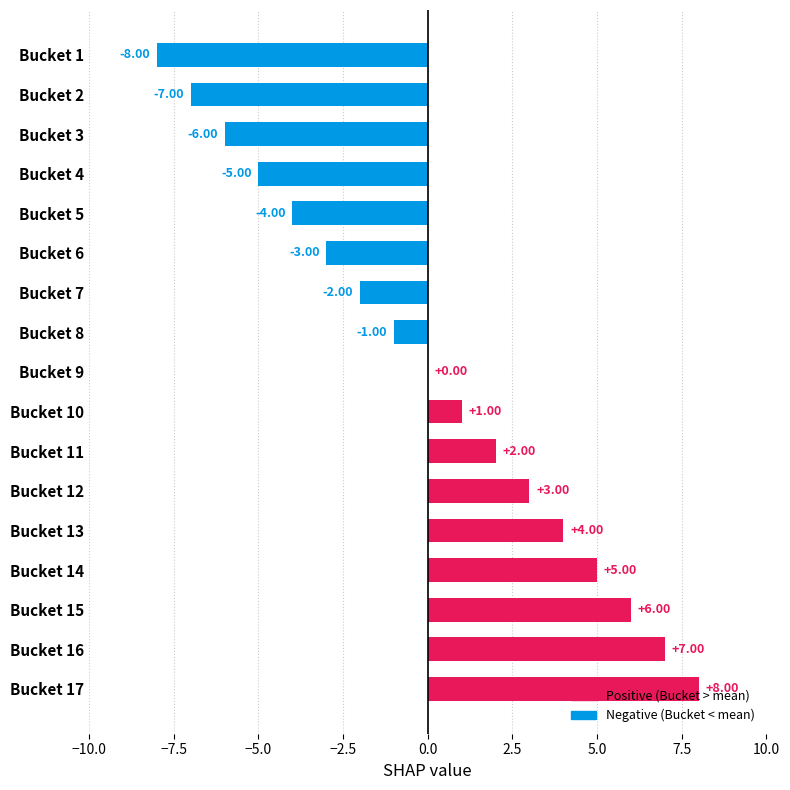

What is the ratio of the value at Bucket 17 to the value at Bucket 14?

1.6